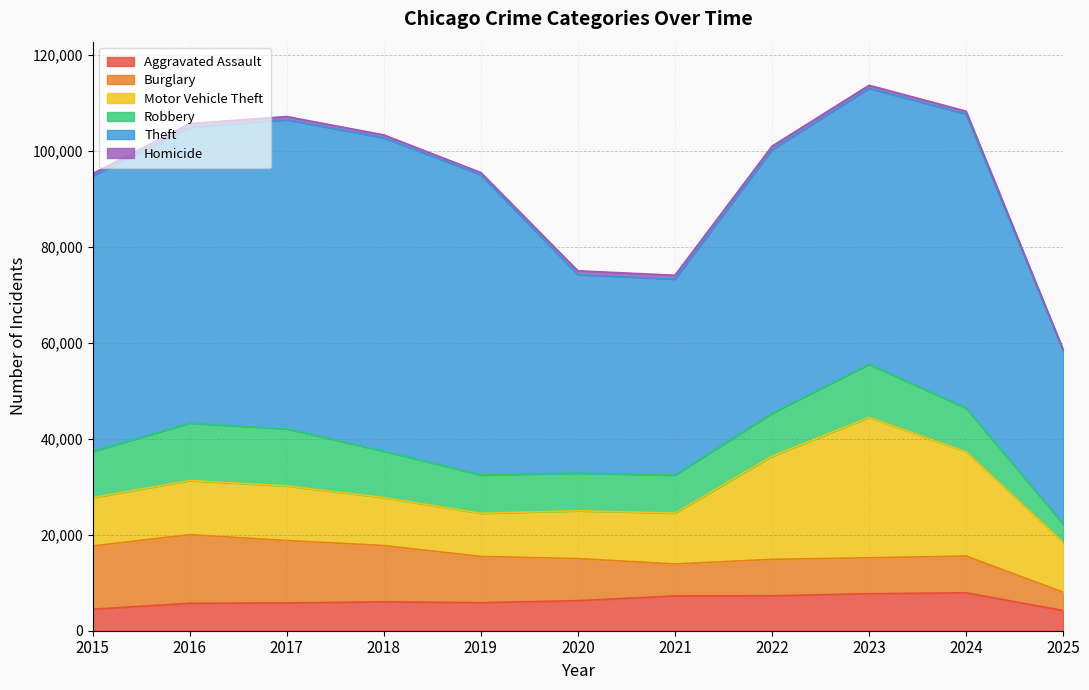

True or false: Burglary has more than 0 points higher than both neighbors.

True